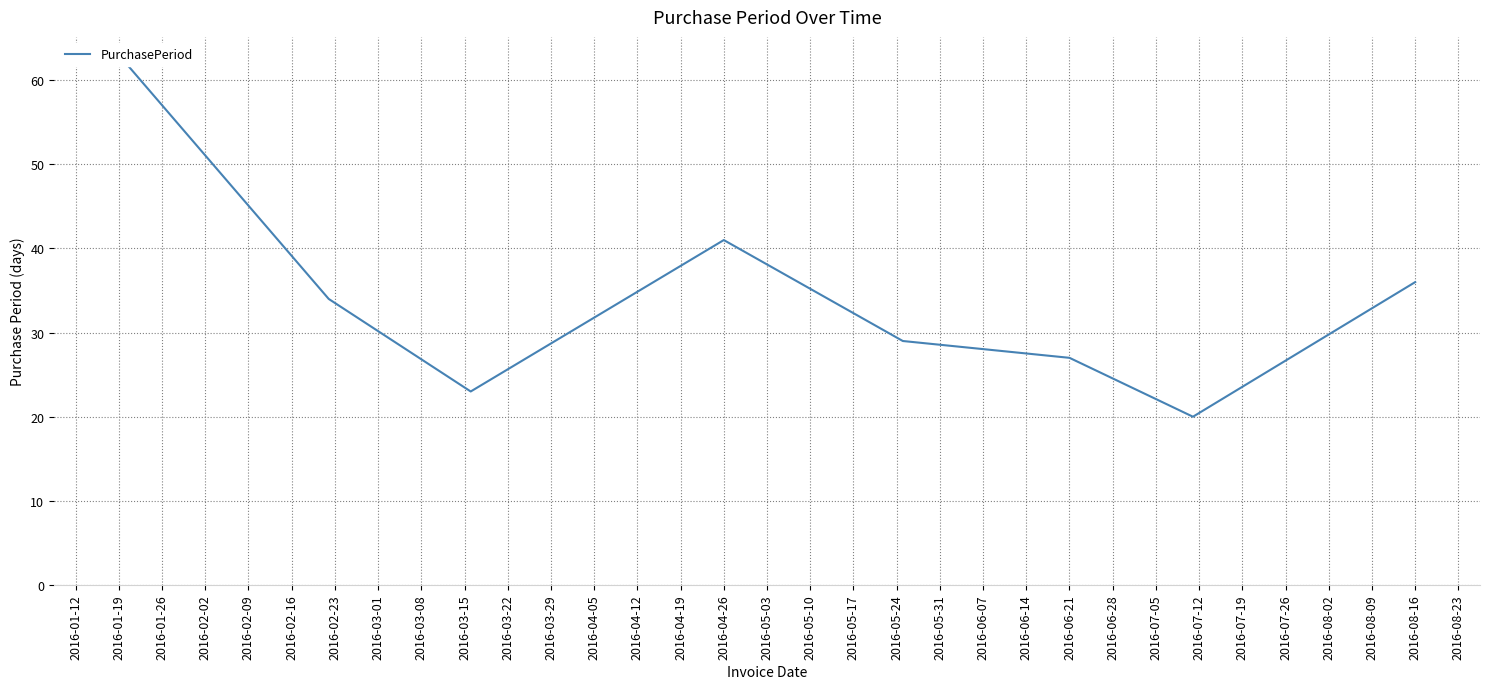

How many points are higher than both their immediate neighbors (excluding endpoints)?

1